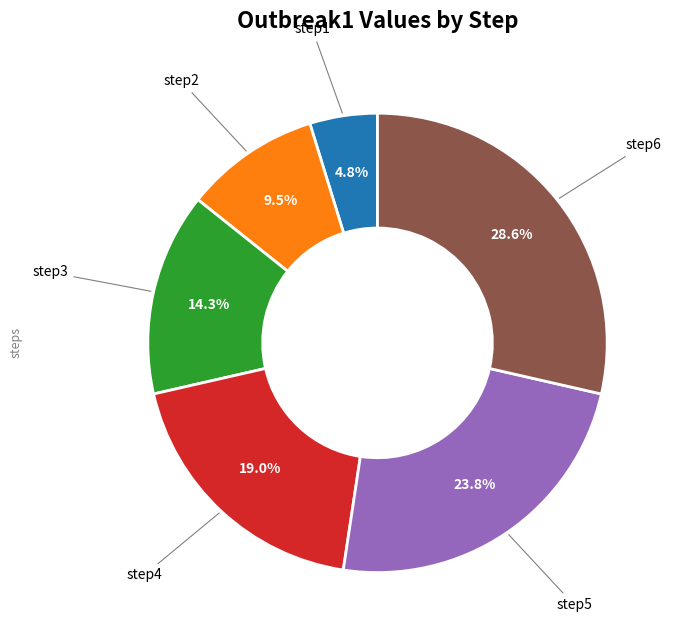

Is there a majority slice in this chart?

No